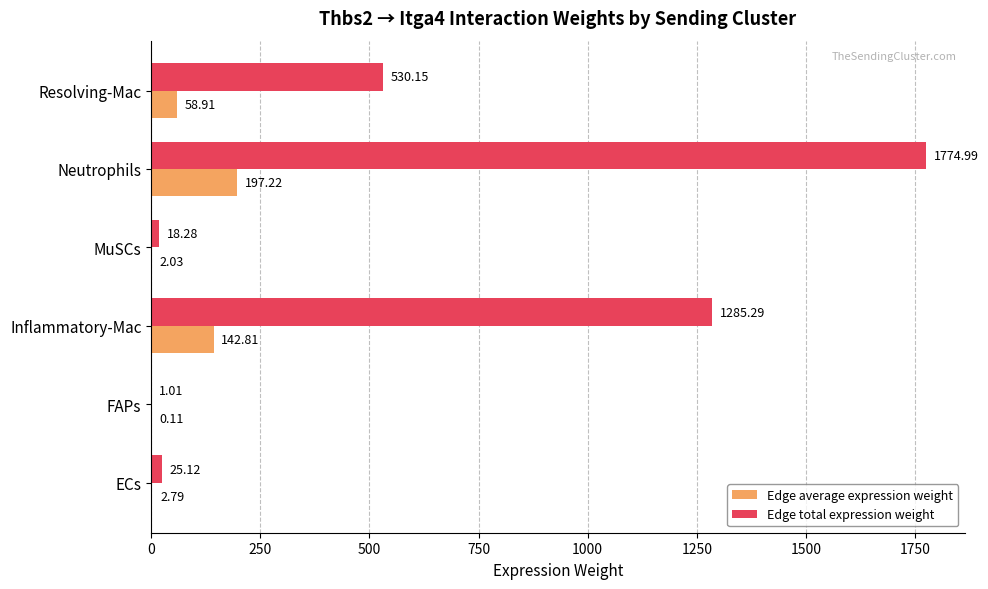

What is the average value of the Edge average expression weight series?

67.3